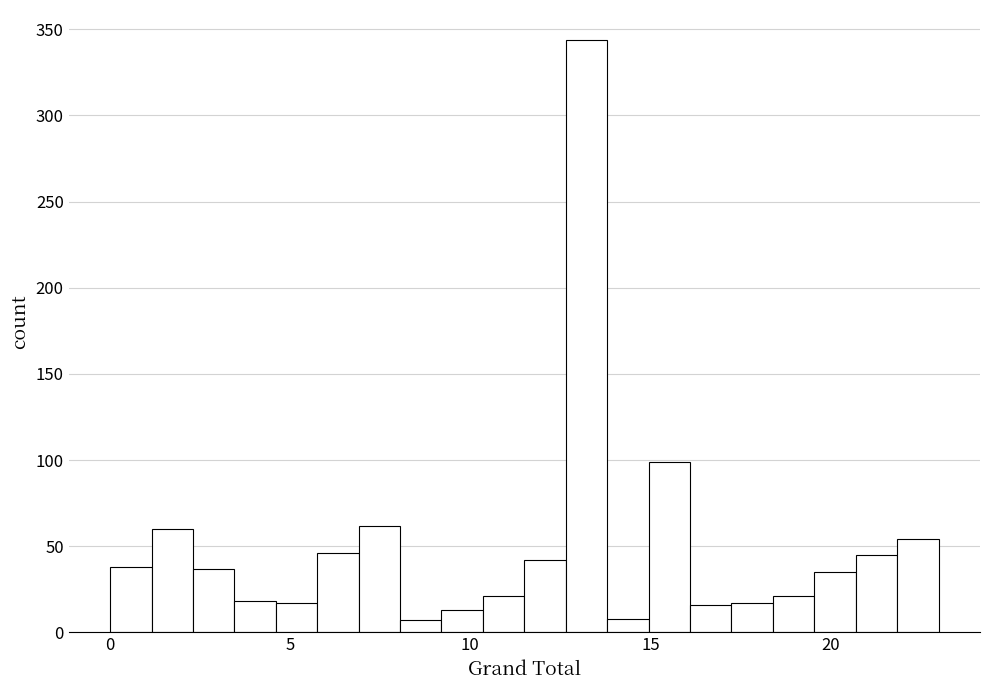

Read against the x-axis, roughly where is the centre of the tallest bar?

13.0